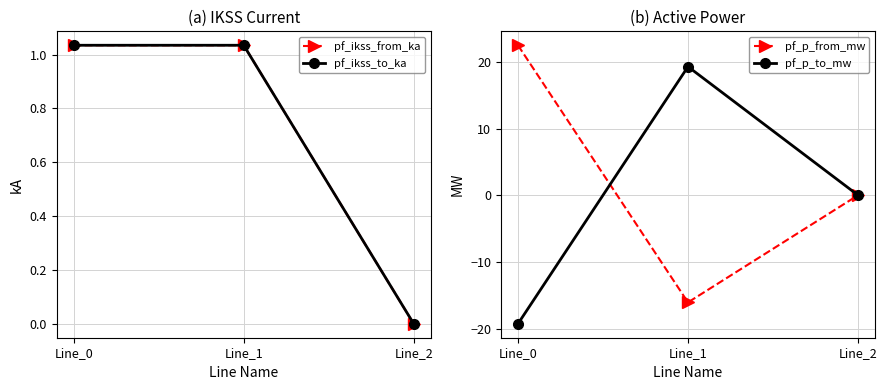

What is the minimum value shown in the chart?

-19.3